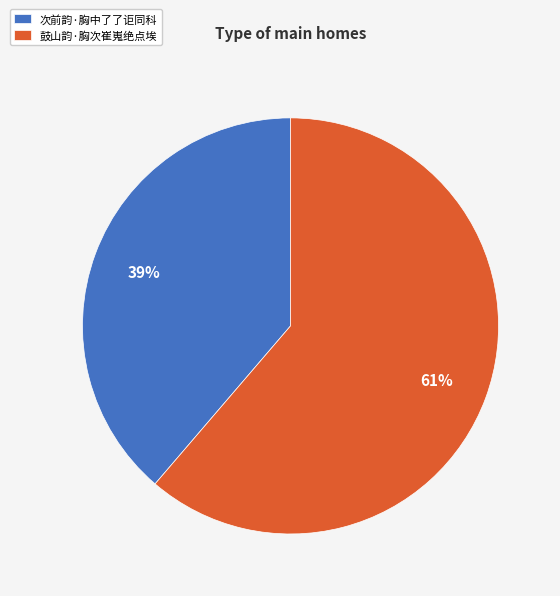

Is it true that 次前韵·胸中了了讵同科 is 45% of the pie?

False